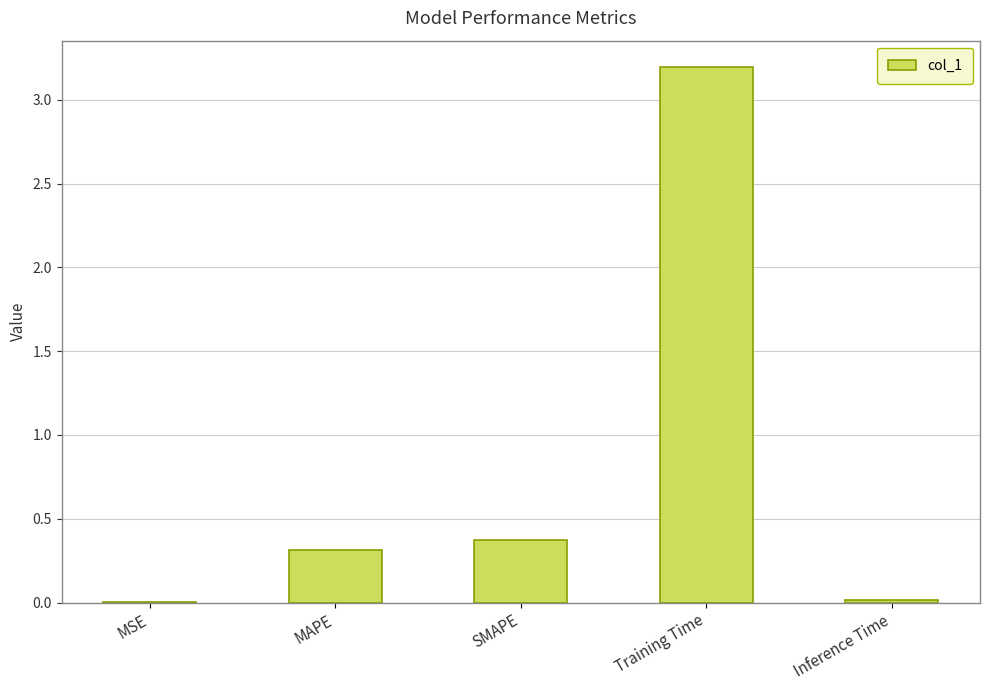

What is the greatest value displayed?

3.2